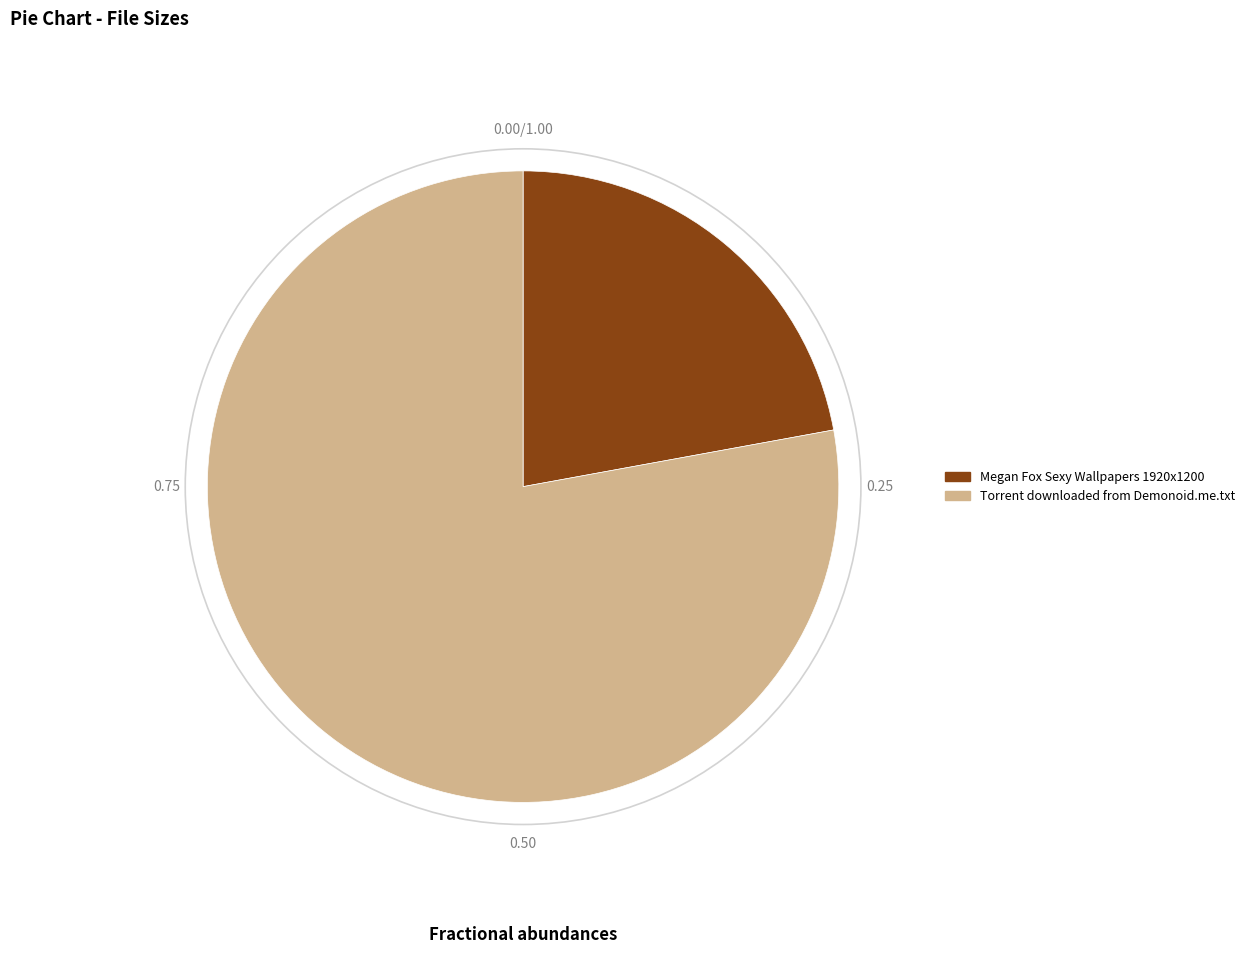

Approximately how many times larger is the value at Torrent downloaded from Demonoid.me.txt compared to Megan Fox Sexy Wallpapers 1920x1200?

3.5